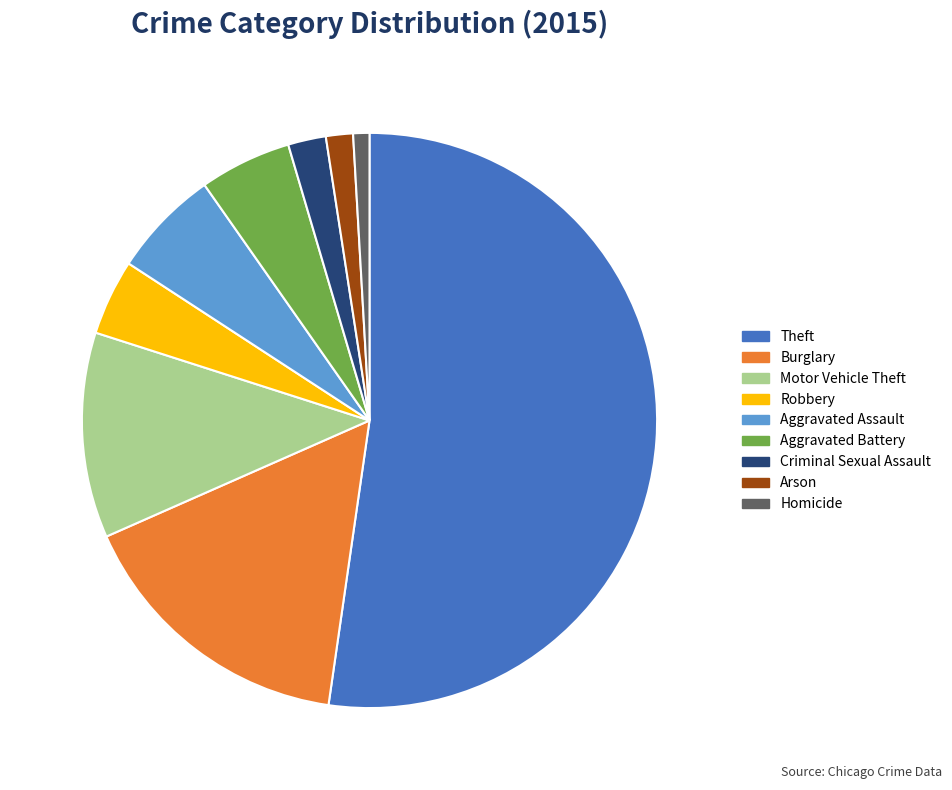

Approximately how many times larger is the value at Burglary compared to Aggravated Assault?

2.6